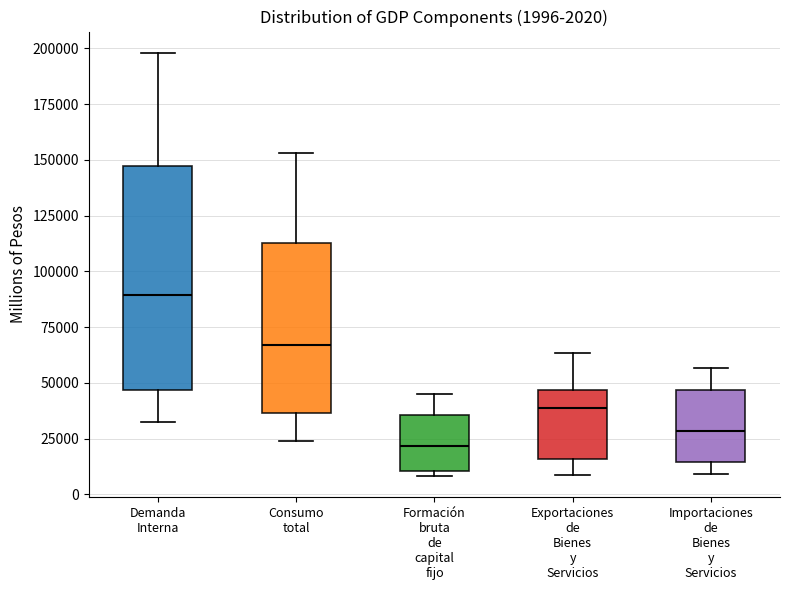

Which box has the lowest median line?

Formación bruta de capital fijo